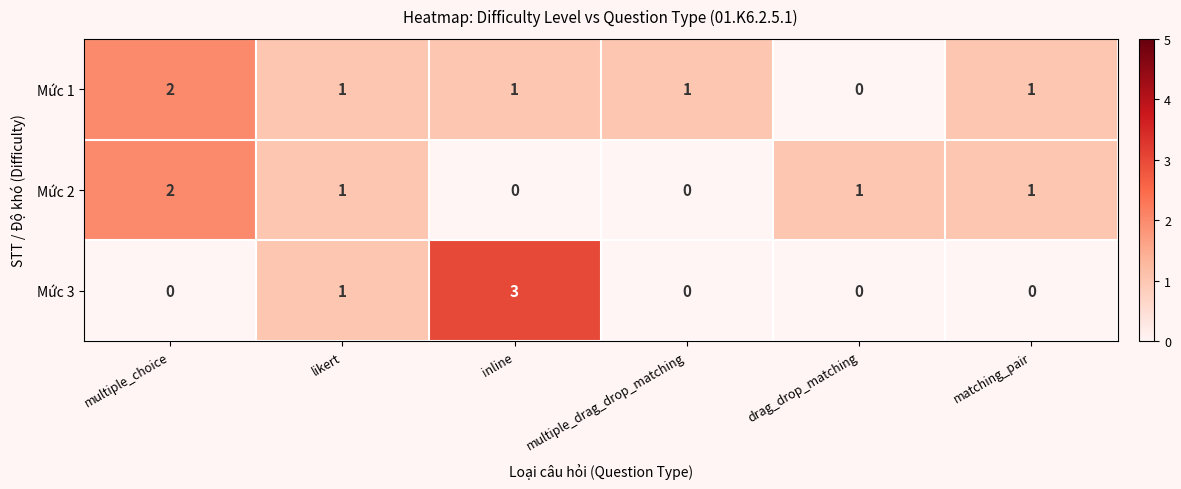

At inline, list the series in order from largest to smallest.

Mức 3, Mức 1, Mức 2